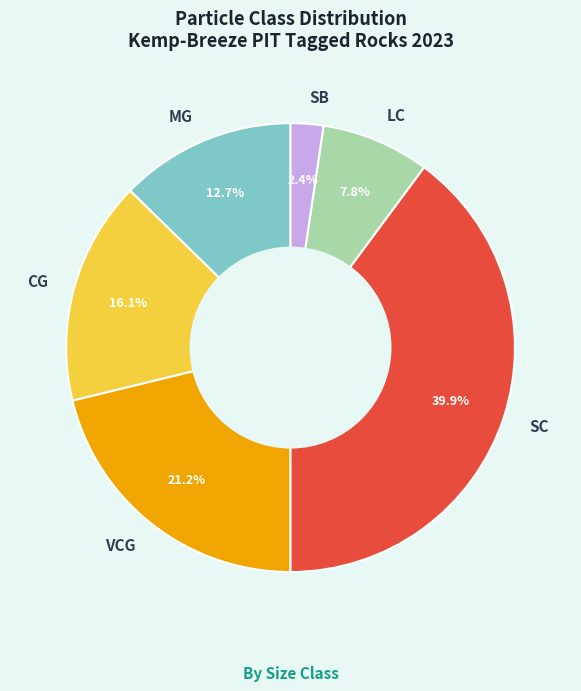

What percentage is the CG slice, to the nearest percent?

16%